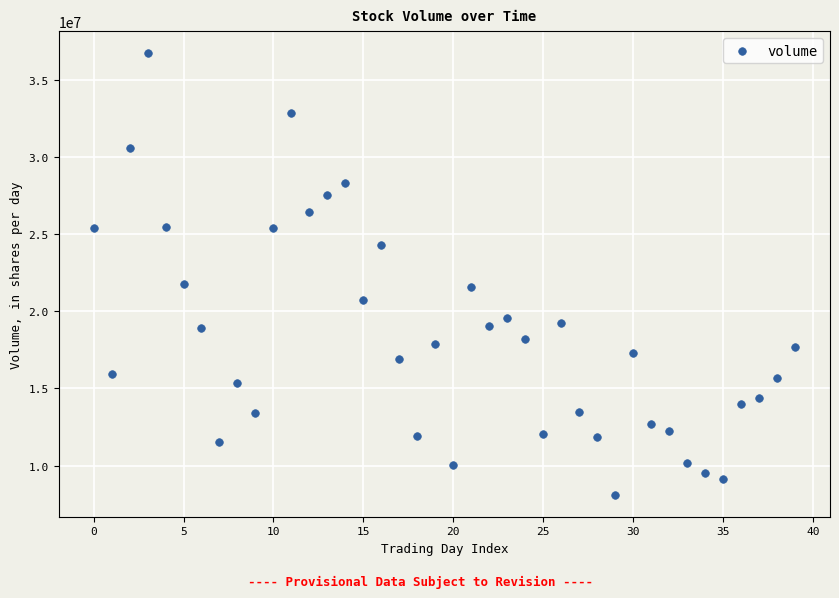

What is the range of Y values (max minus min)?

28631351